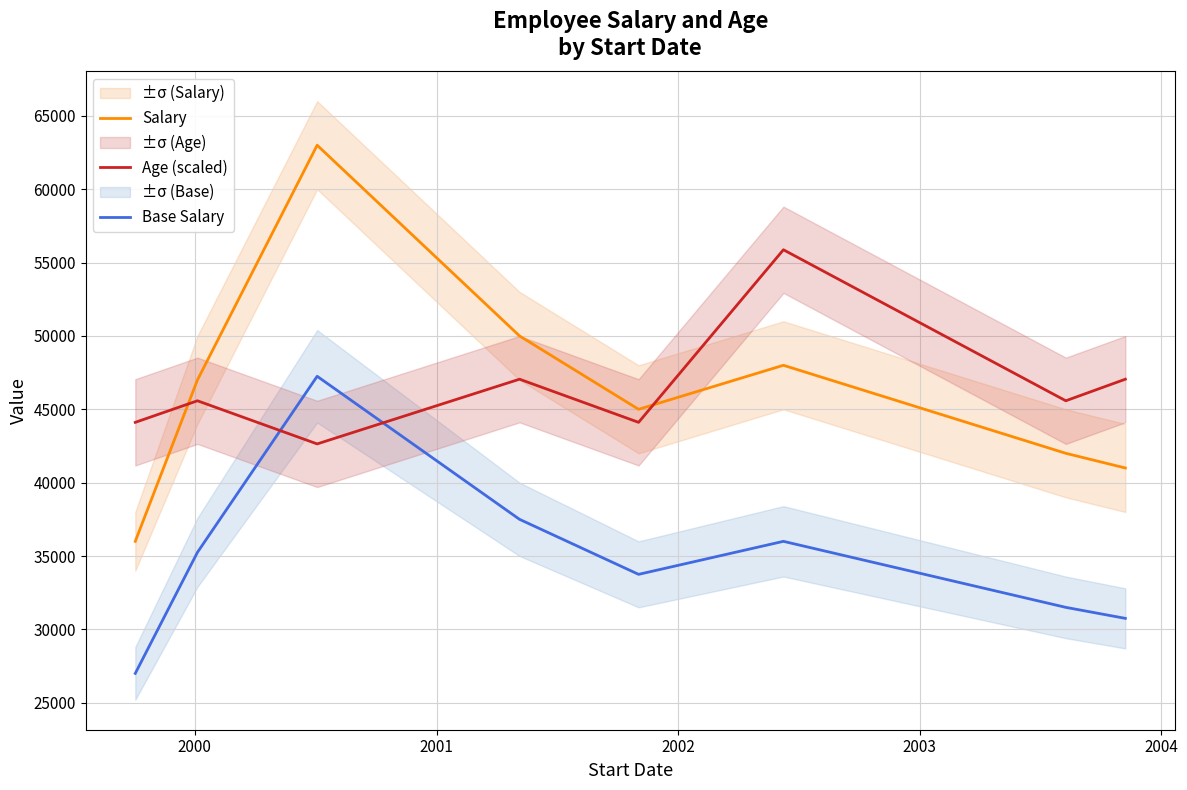

True or false: Base Salary and Salary intersect in this chart.

False